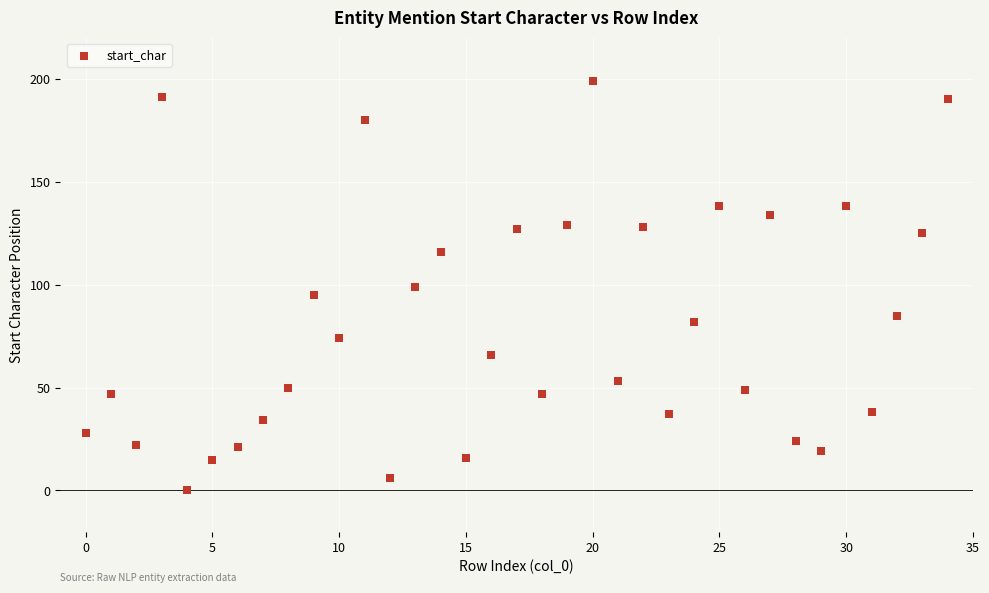

What is the range of Y values (max minus min)?

199